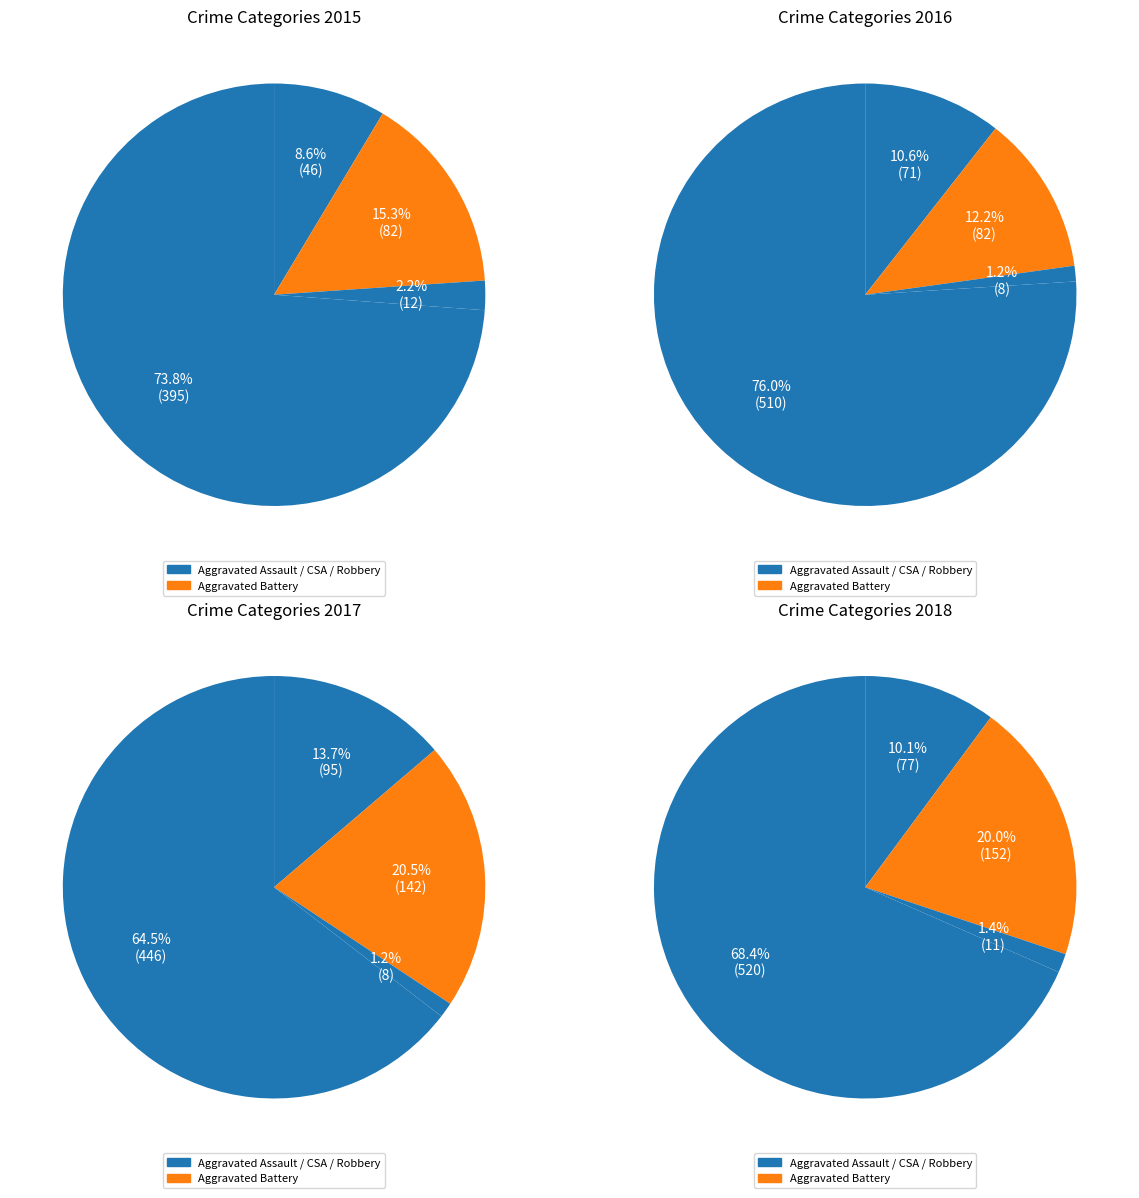

Is the sum of Robbery and Criminal Sexual Assault greater than half?

Yes